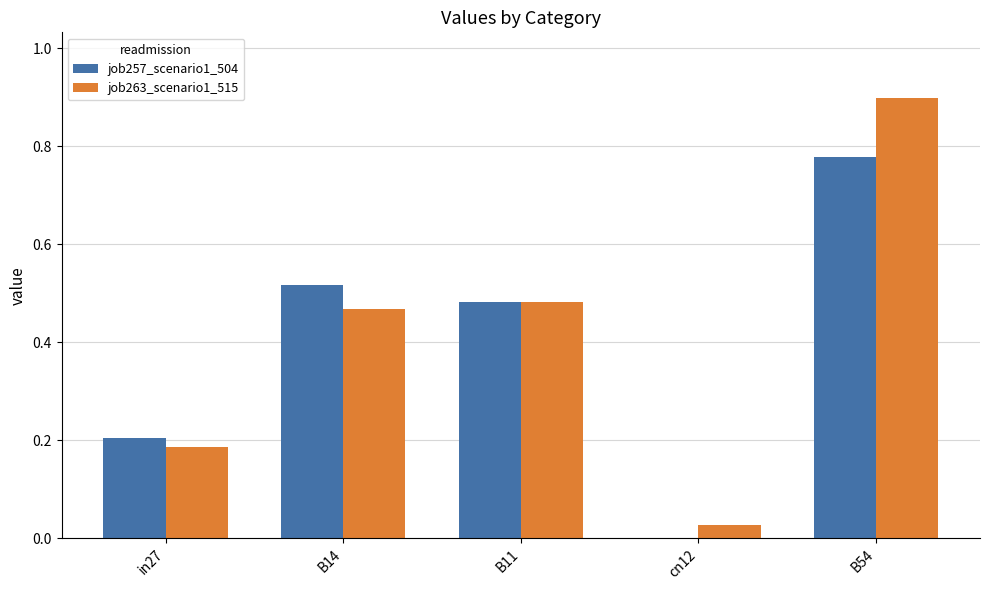

What is the total value across all series at B11?

1.0